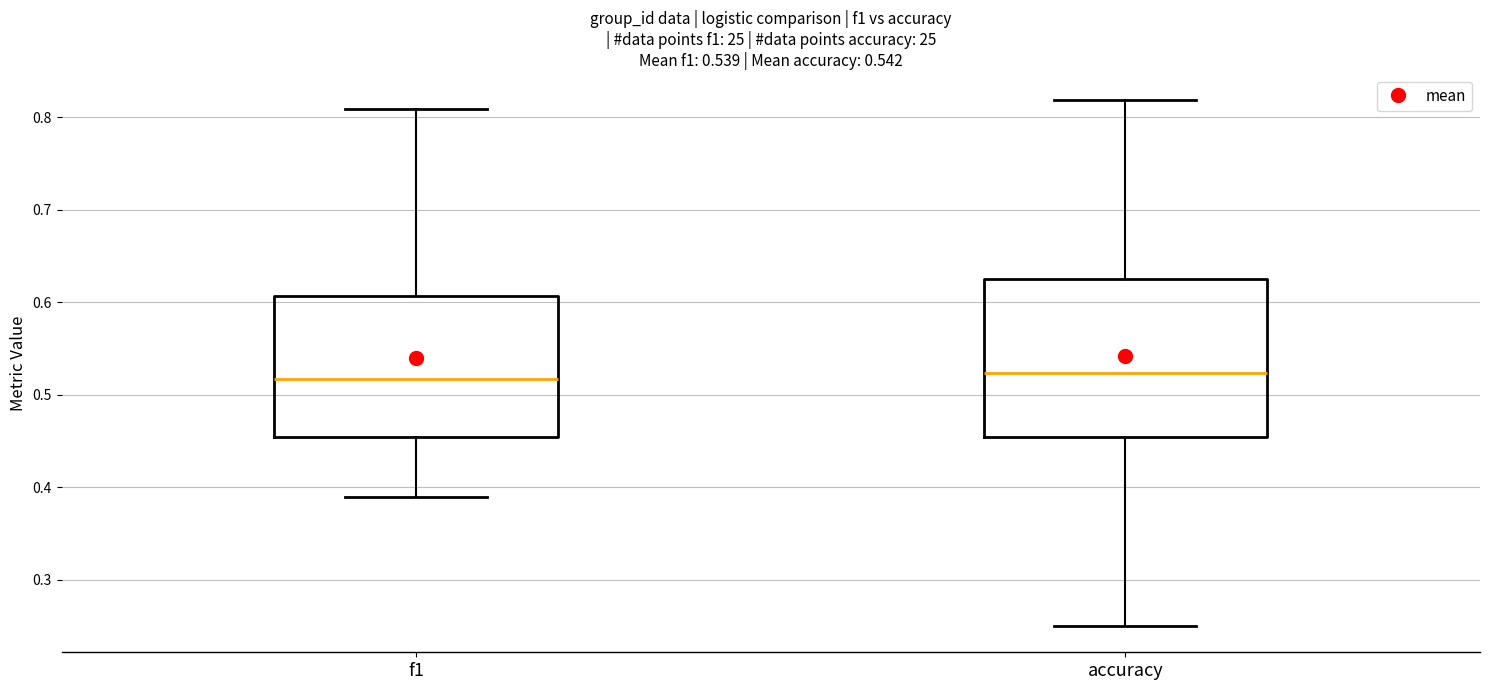

Which box is the tallest, from its lower edge to its upper edge?

accuracy